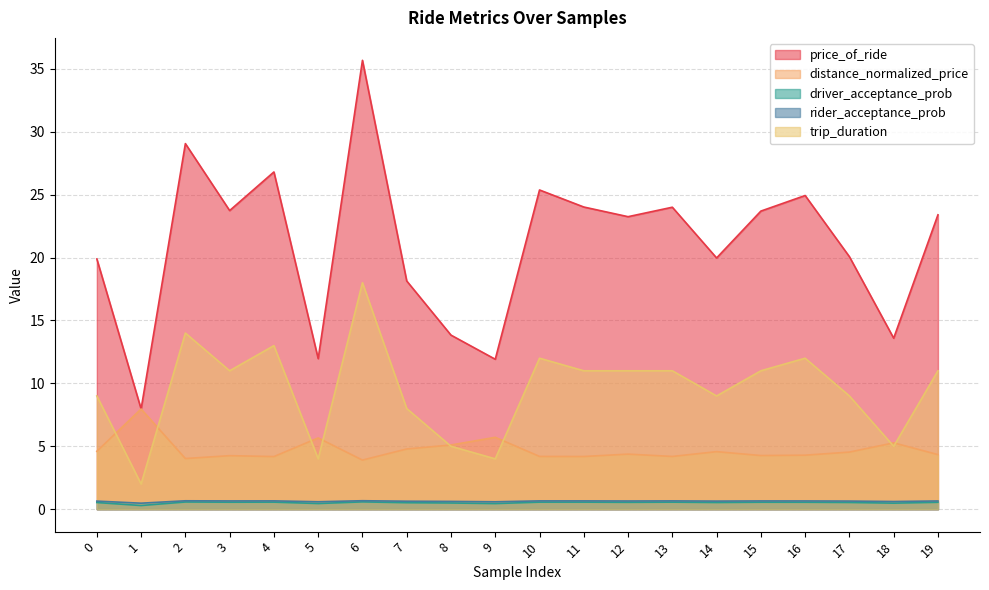

At which category does the chart reach its peak across all series?

6